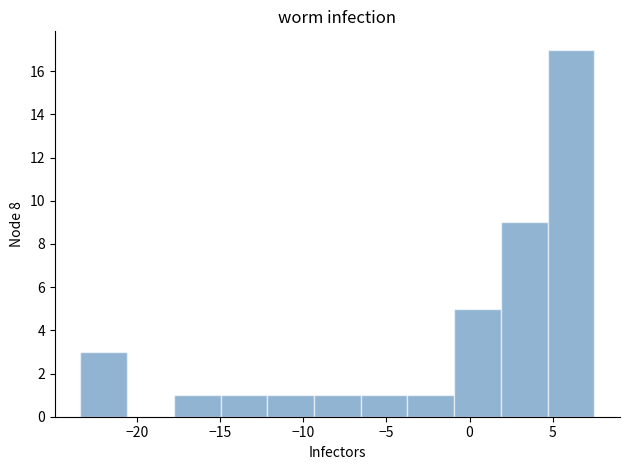

Reading left to right, transcribe this chart: for each bar, give the range it covers on the x-axis and its height. Neither the bar edges nor the heights are printed on the chart, so give them approximately, as read against the axes.

-23.5 to -20.5: 3
-20.5 to -18.0: 0
-18.0 to -15.0: 1
-15.0 to -12.0: 1
-12.0 to -9.5: 1
-9.5 to -6.5: 1
-6.5 to -3.5: 1
-3.5 to -1.0: 1
-1.0 to 2.0: 5
2.0 to 4.5: 9
4.5 to 7.5: 17